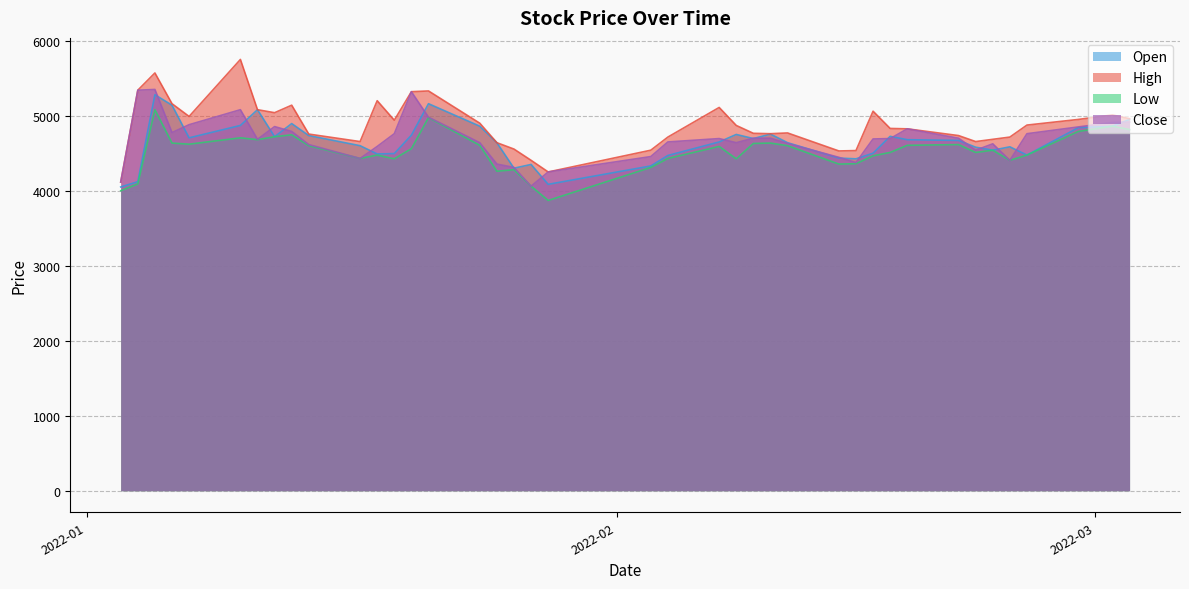

Where is Close nearest to the value 4705?

2022-02-09